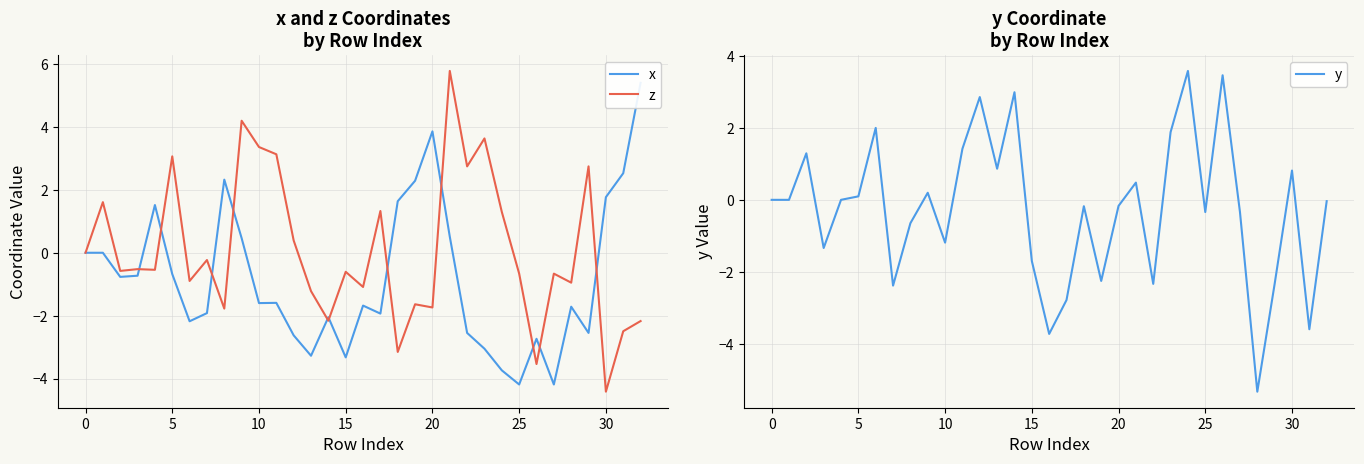

How many interior local peaks does the y series have?

10